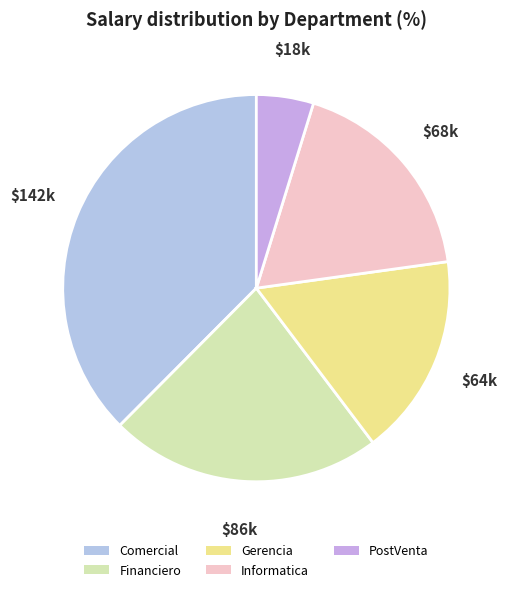

Approximately how many times larger is the value at Financiero compared to PostVenta?

4.8